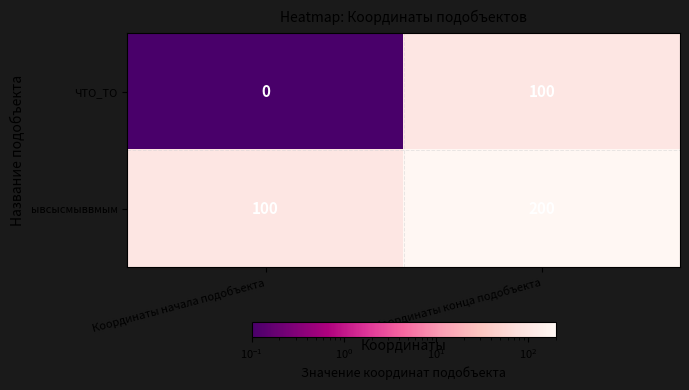

Is it true that ЧТО_ТО equals 0 at Координаты начала подобъекта?

True